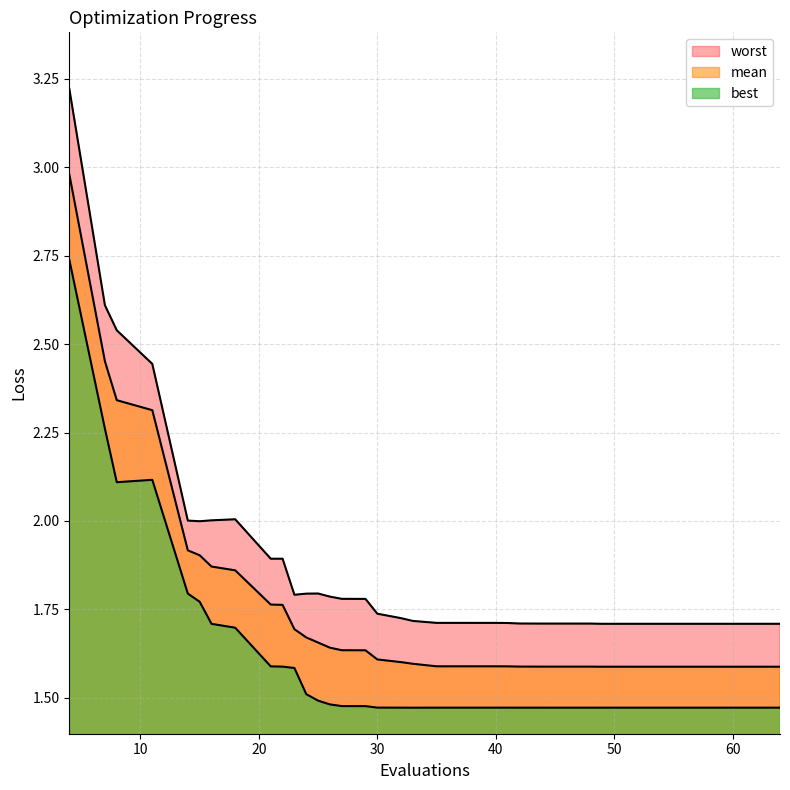

What is the average value of the worst series?

1.9